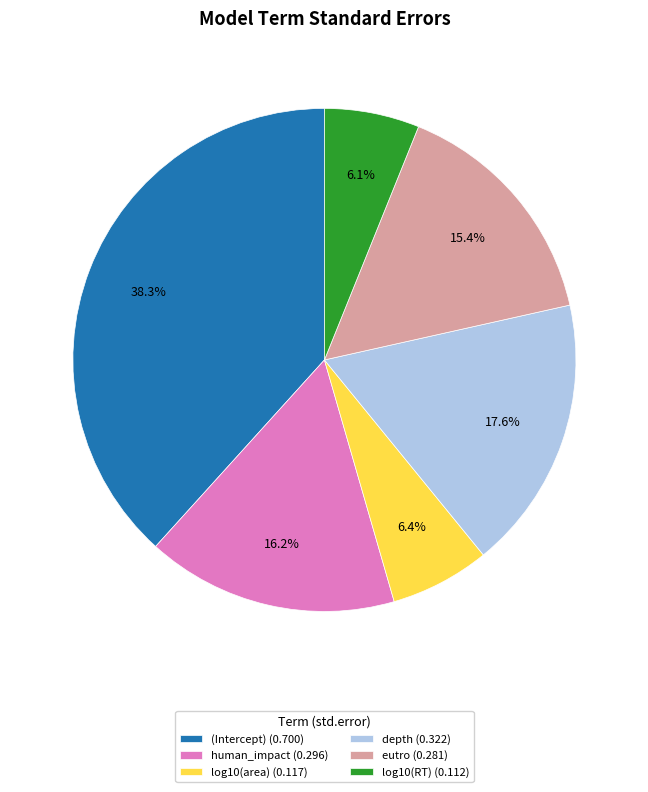

Does eutro represent more than half of the total?

No